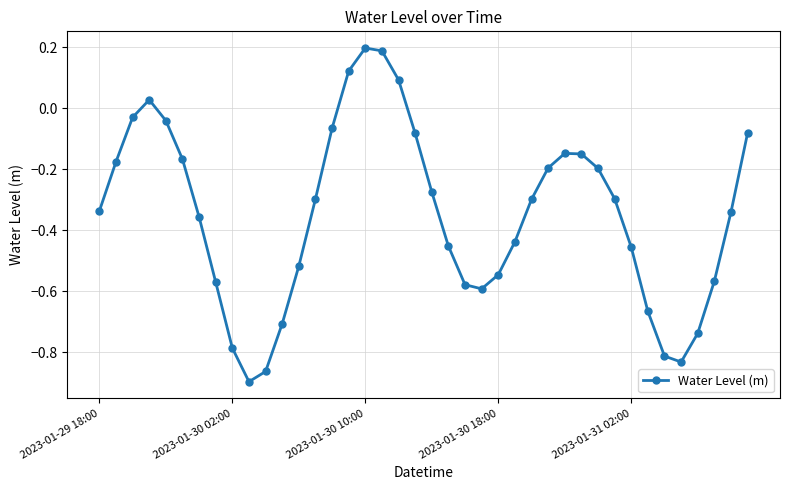

What is the sum of all values?

-13.9